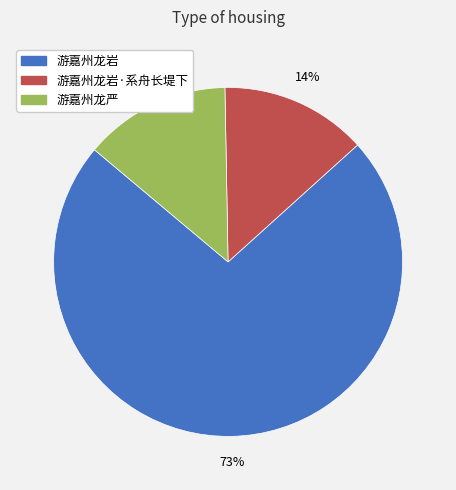

To the nearest percent, what is the average slice percentage?

33%